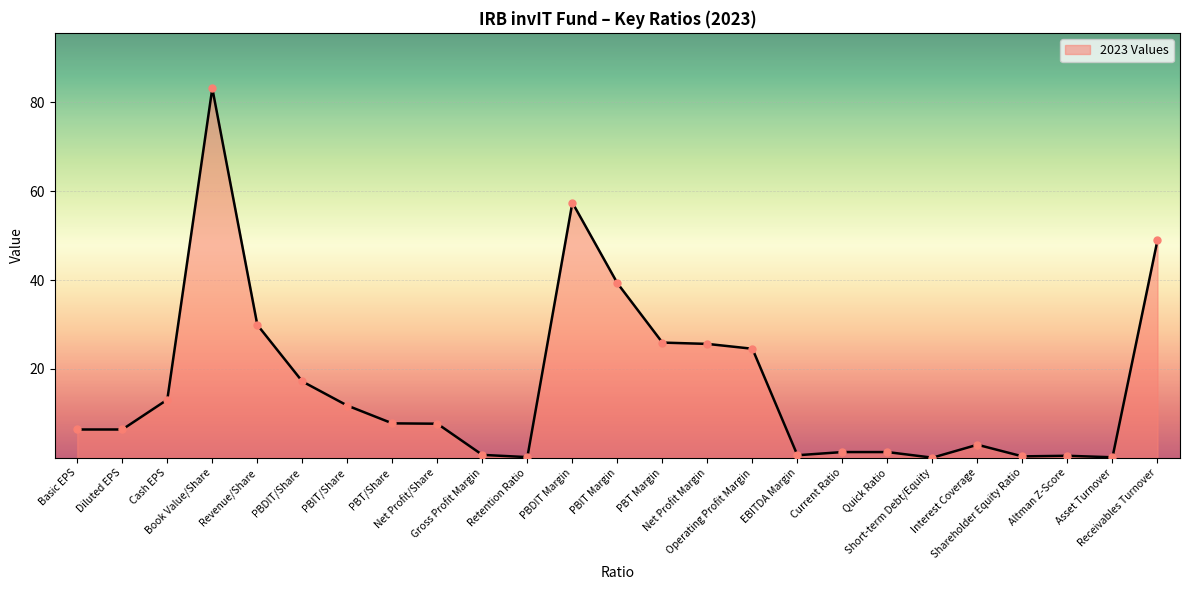

What is the maximum value shown in the chart?

83.2